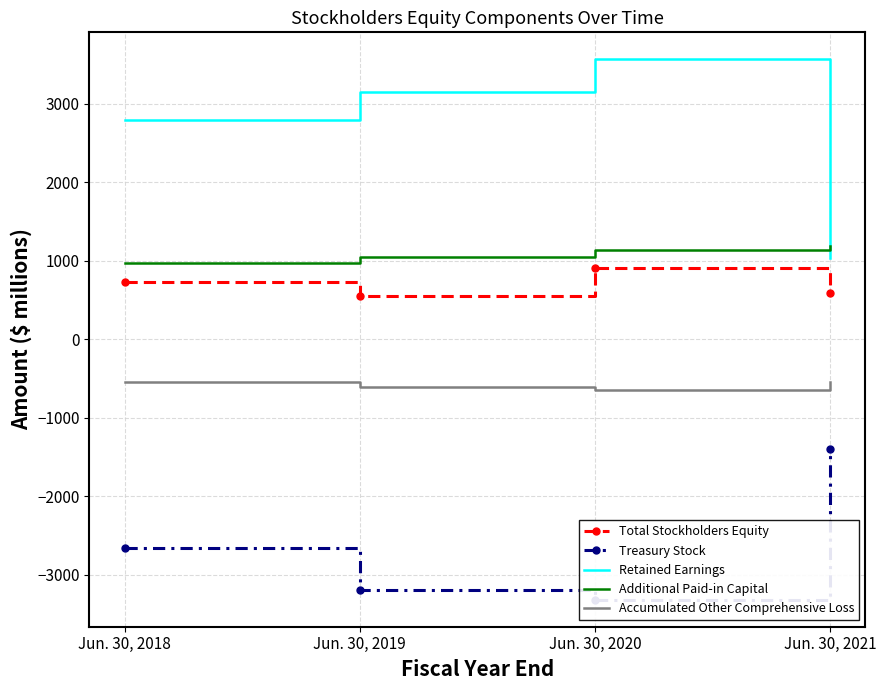

How many Retained Earnings values are between 2797 and 3567?

3